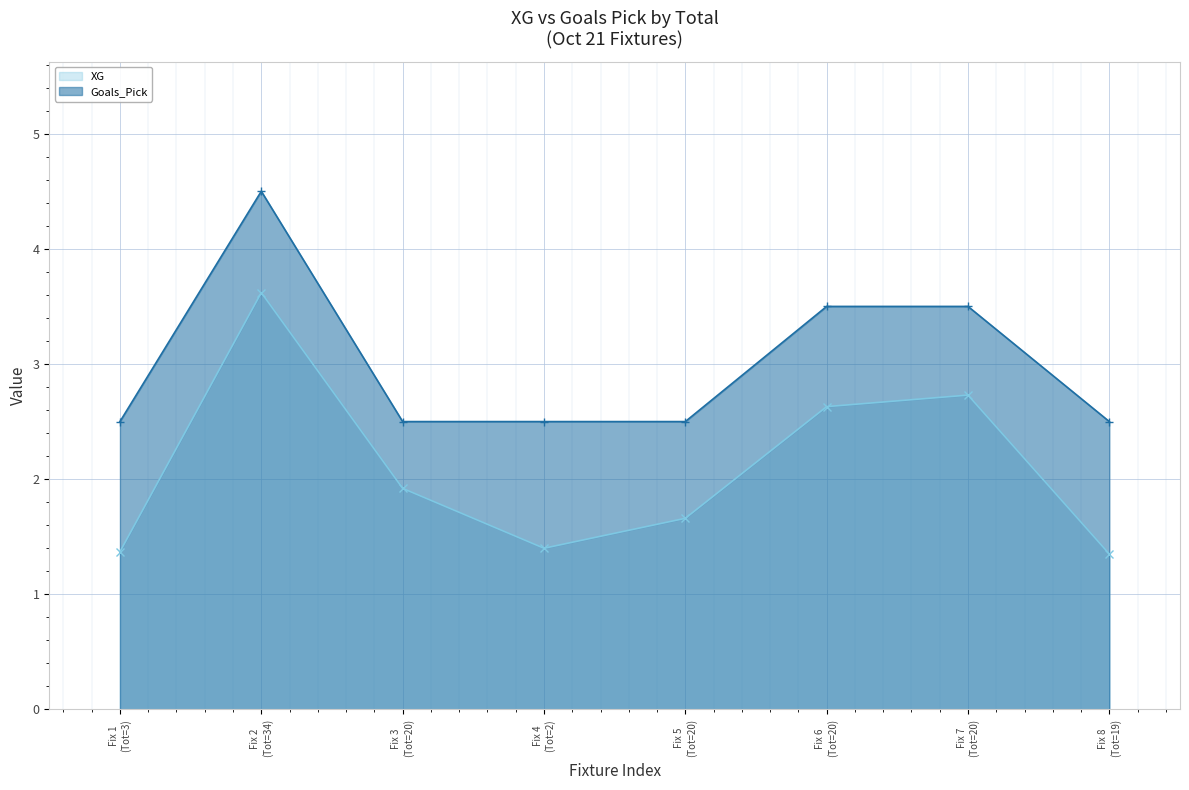

What are all the series names shown in the legend?

XG, Goals_Pick